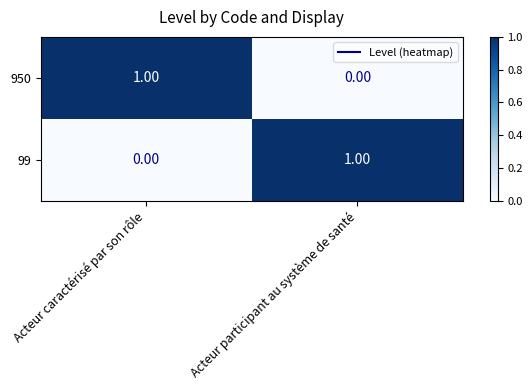

At Acteur participant au système de santé, list the series in order from largest to smallest.

99, 950